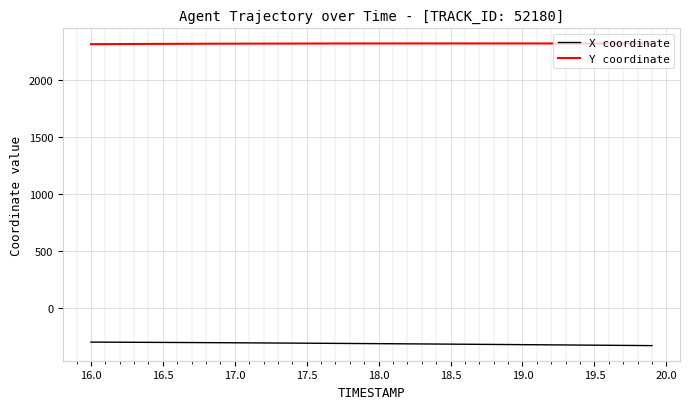

What is the lowest value of the Y coordinate series?

2312.4